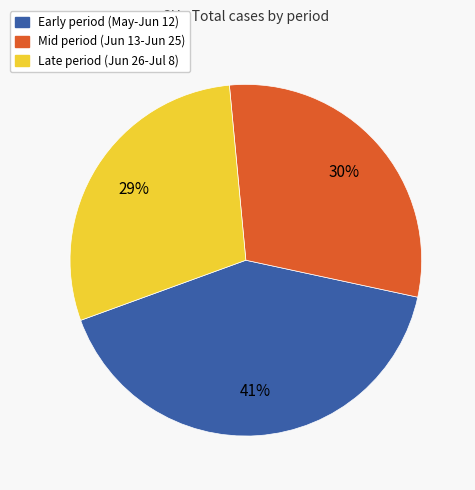

How many slices are in this pie chart?

3